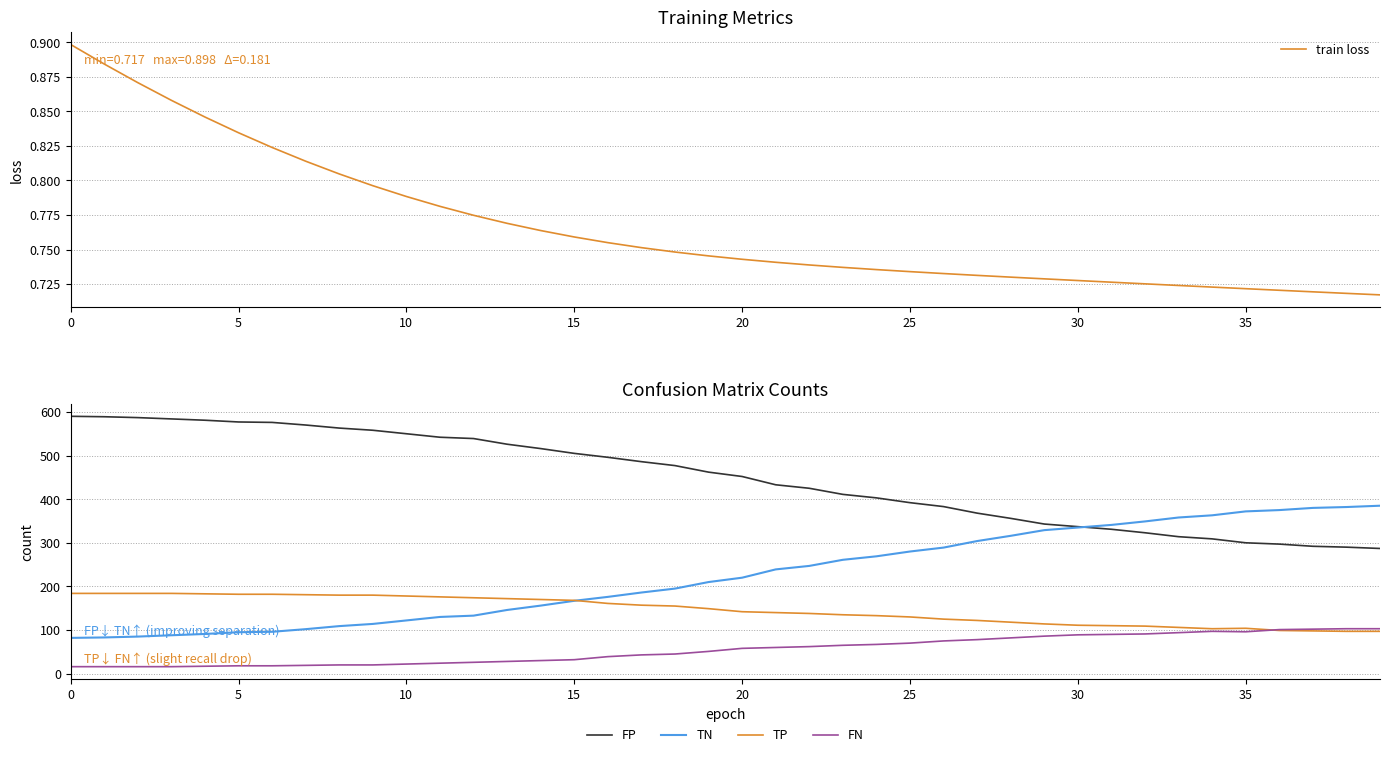

True or false: FN and TN intersect in this chart.

False